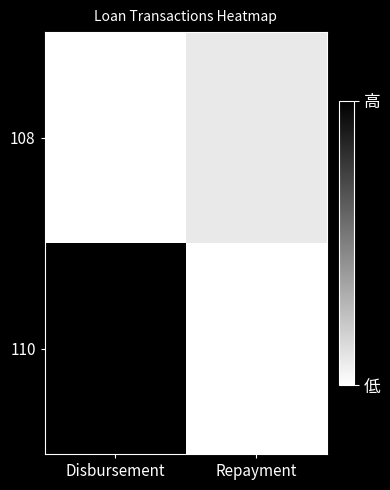

Which series has the largest range (max minus min)?

110